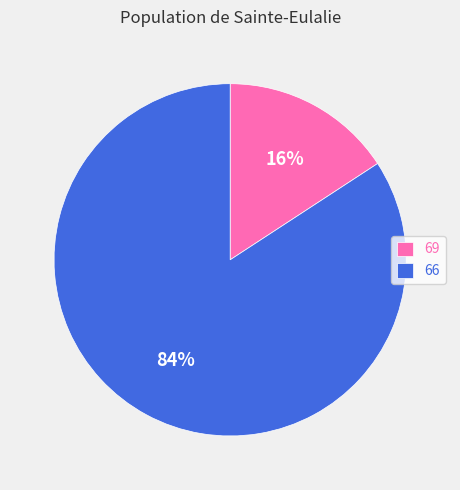

To the nearest percent, what portion does 66 represent?

84%